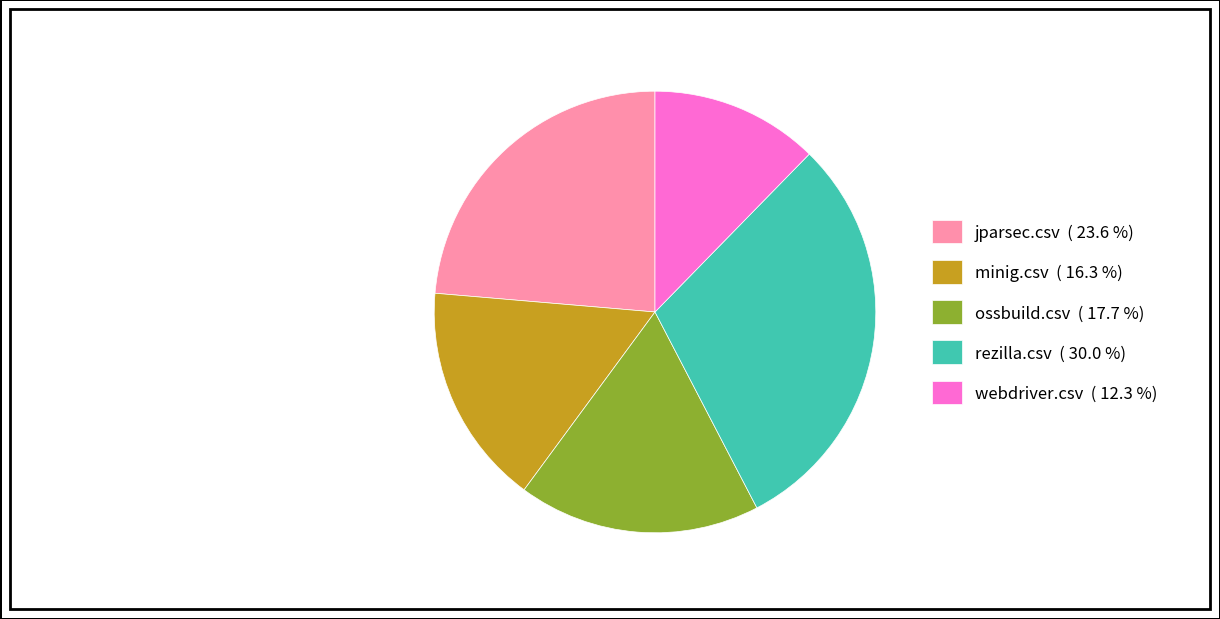

Is there any slice that represents more than half of the pie?

No